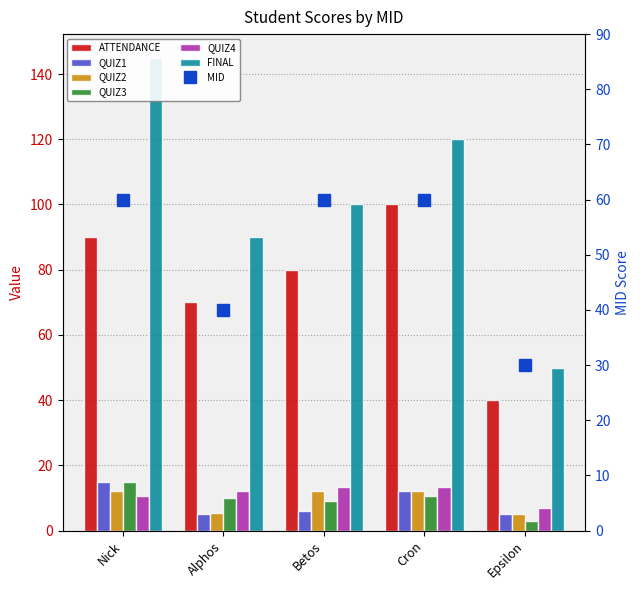

How many data points in QUIZ4 are above 12?

2